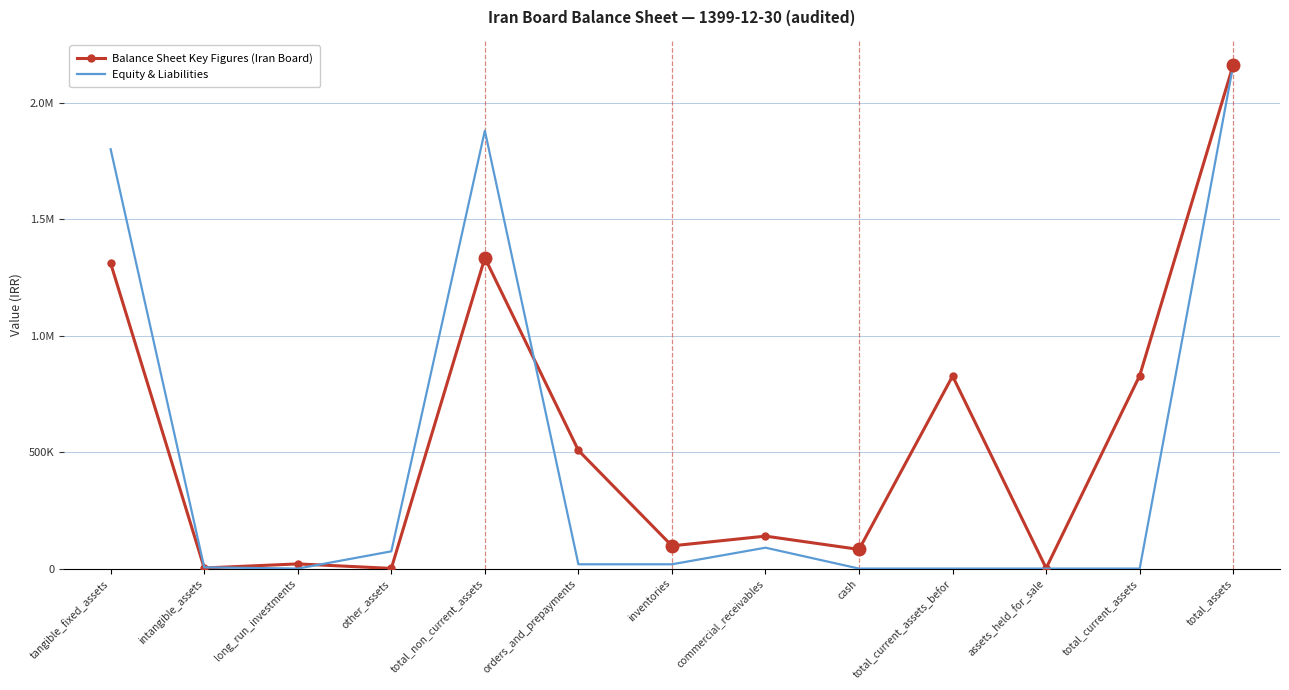

What is the label of the 9th point from the left?

cash